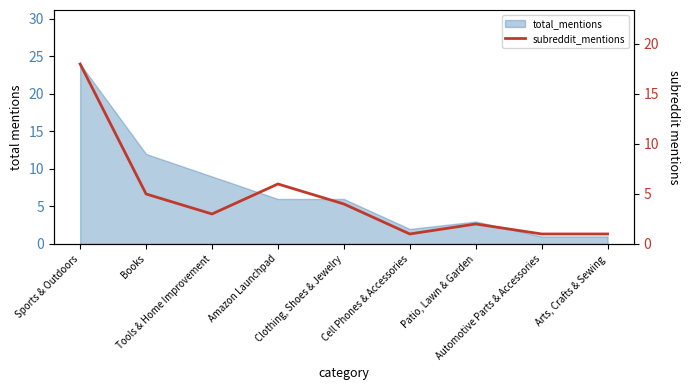

What is the label of the 9th point from the right?

Sports & Outdoors